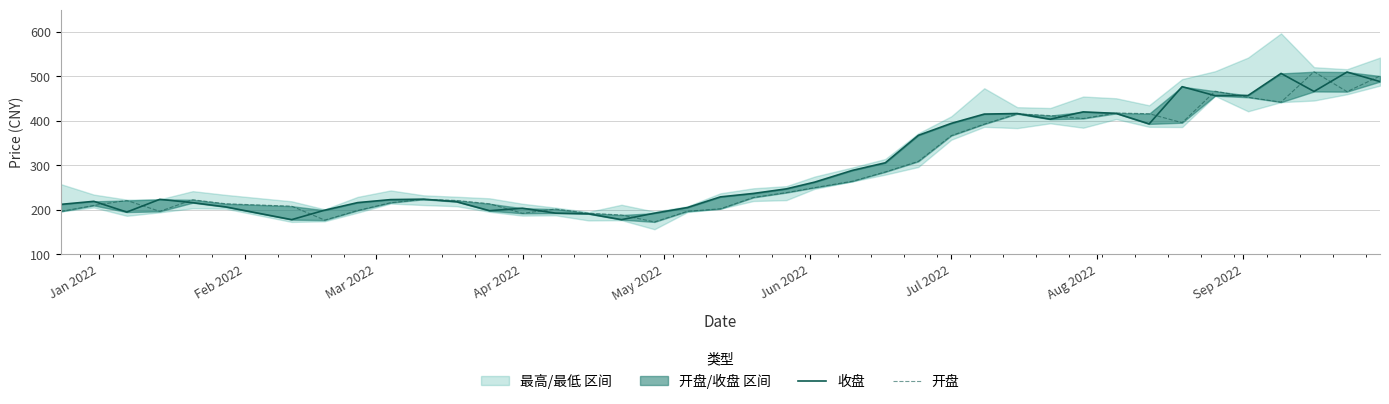

True or false: 收盘 has more than 0 points higher than both neighbors.

True